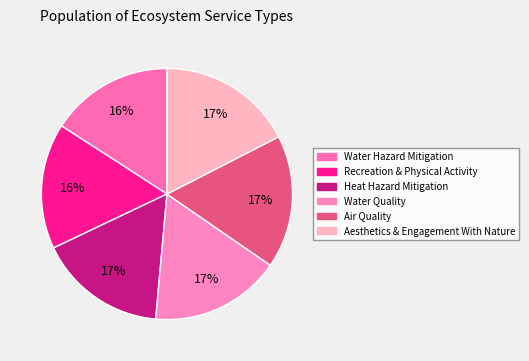

How many slices are in this pie chart?

6